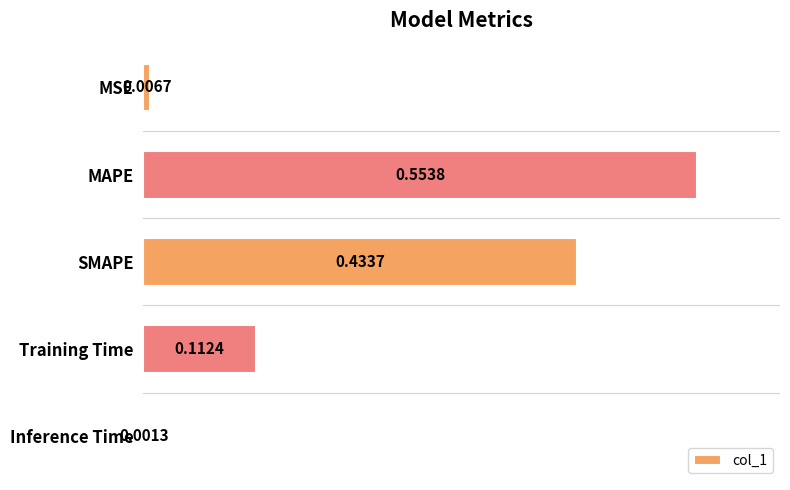

Which has a higher value, Training Time or SMAPE?

SMAPE